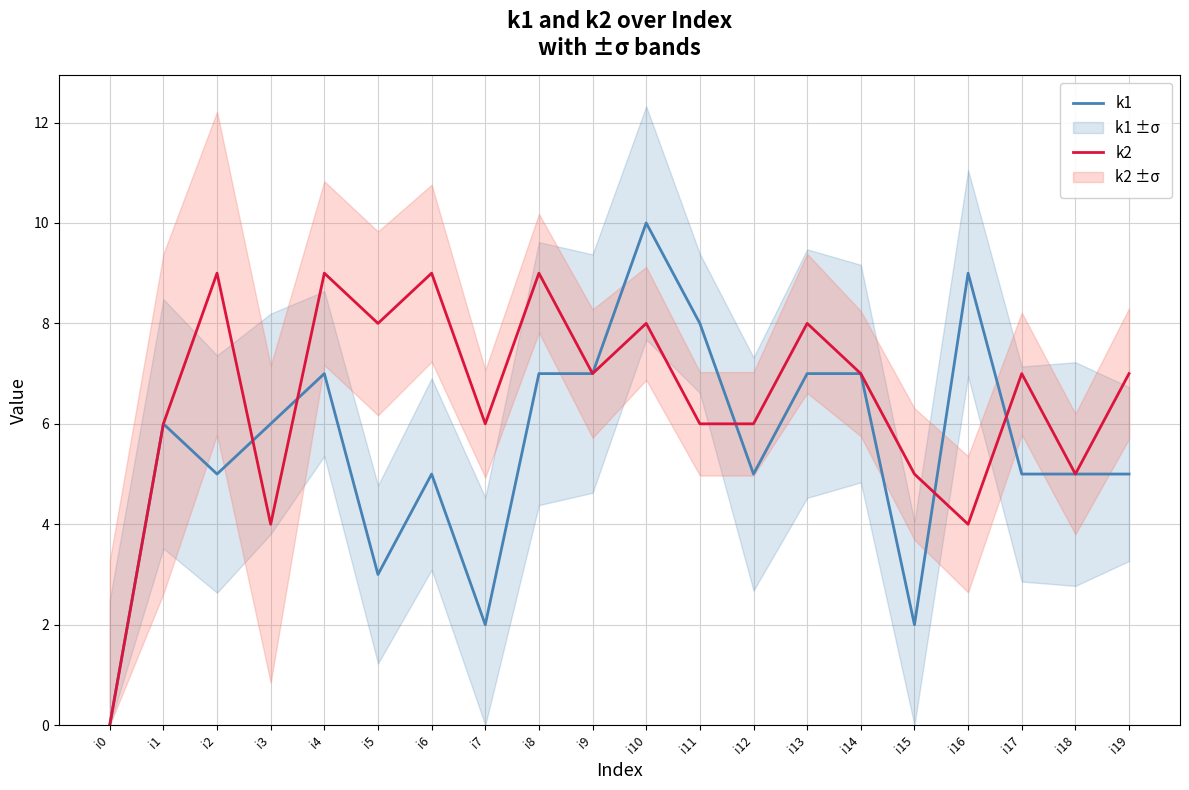

At which category does k1 reach its first local peak?

i1